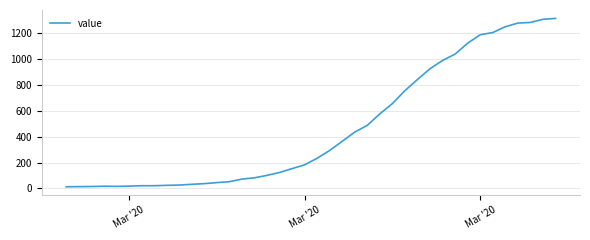

What is the minimum value shown in the chart?

13